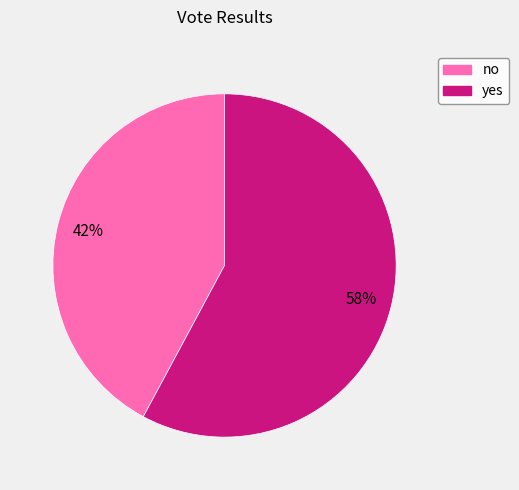

What is the ratio of the value at no to the value at yes?

0.7